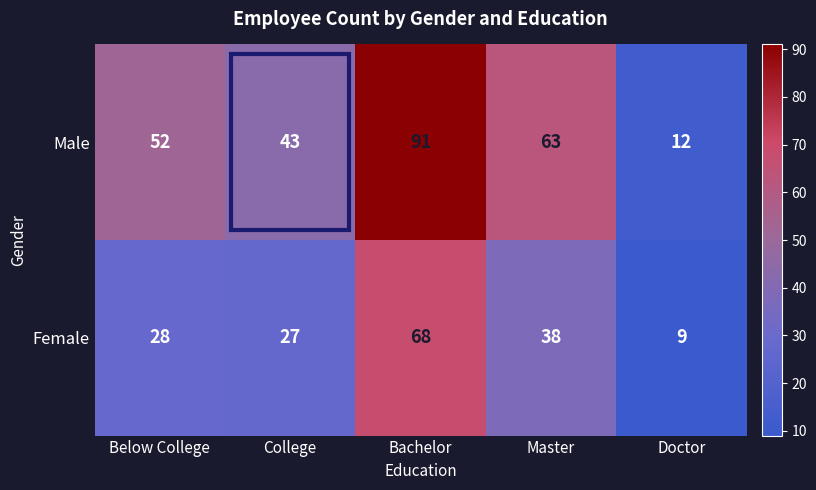

What is the minimum value for Female?

9